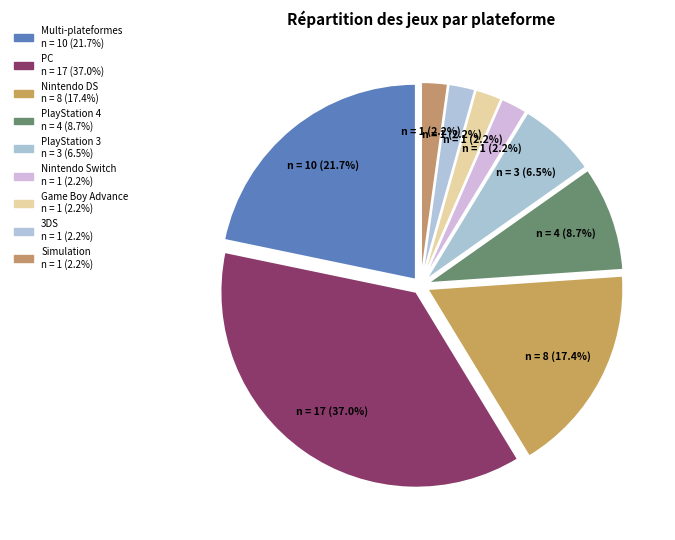

Rank the categories by value from lowest to highest.

Nintendo Switch, Game Boy Advance, 3DS, Simulation, PlayStation 3, PlayStation 4, Nintendo DS, Multi-plateformes, PC